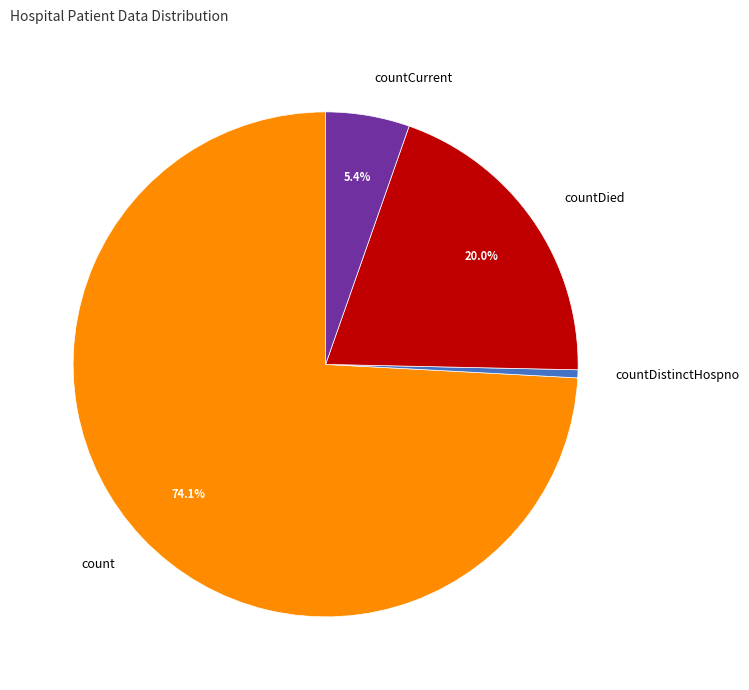

What percentage is the countCurrent slice, to the nearest percent?

5%